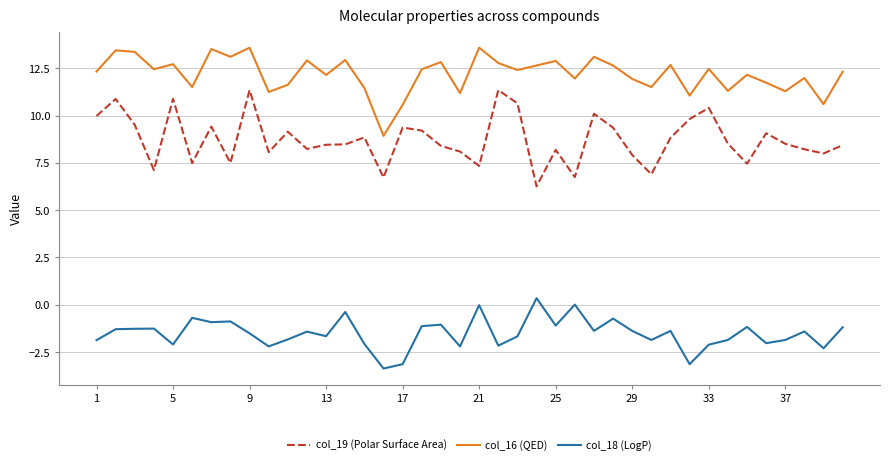

List the series in order of their peak value, lowest first.

col_18 (LogP), col_19 (Polar Surface Area), col_16 (QED)